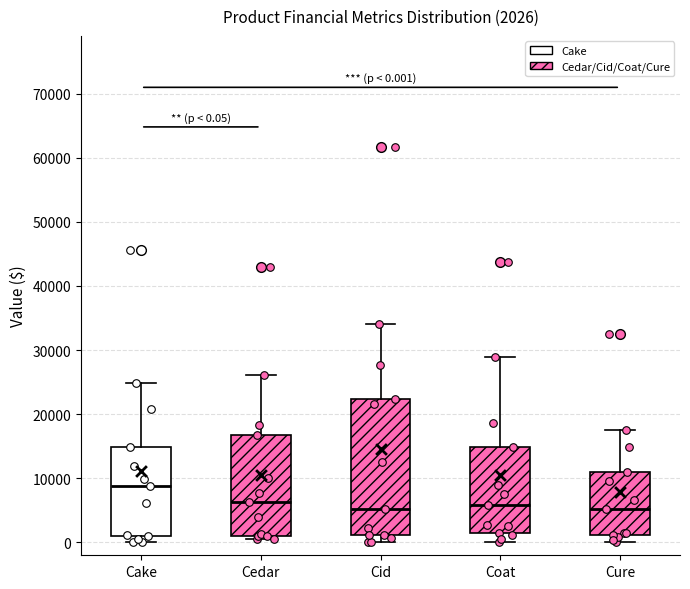

Which box has the highest median line?

Cake